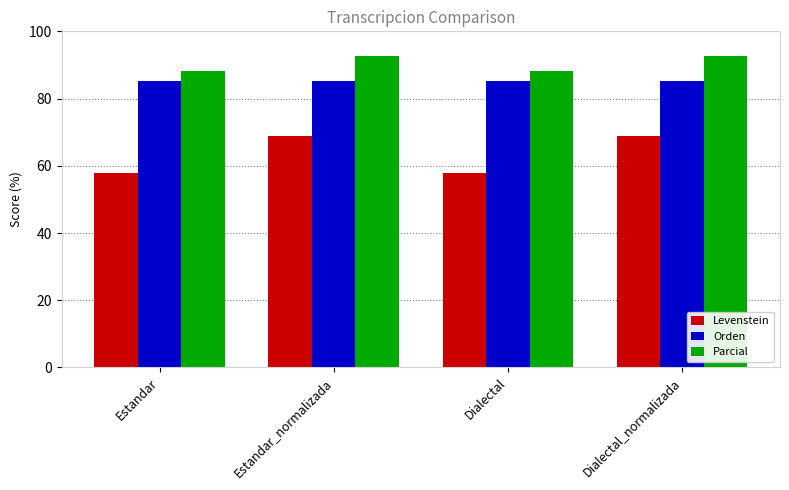

Rank the series at Dialectal_normalizada from lowest to highest value.

Levenstein, Orden, Parcial